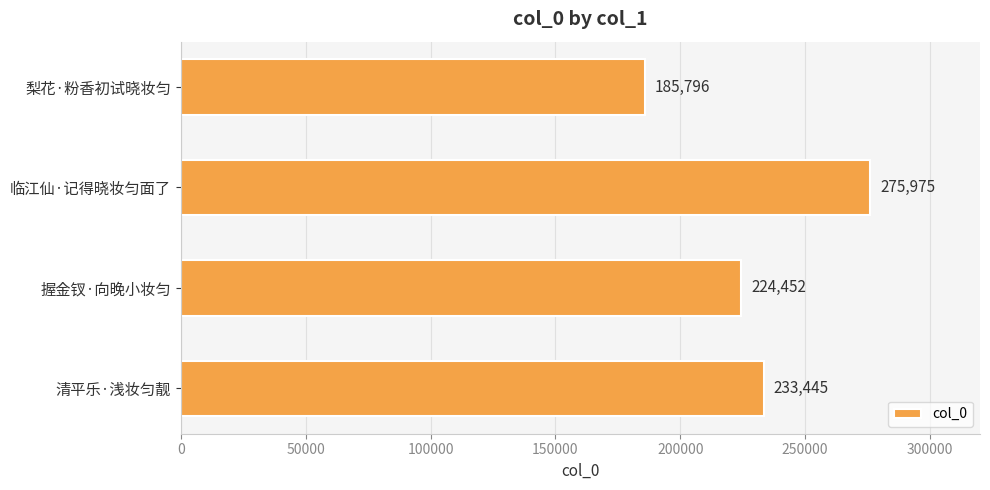

List the labels in order of value, smallest first.

梨花·粉香初试晓妆匀, 握金钗·向晚小妆匀, 清平乐·浅妆匀靓, 临江仙·记得晓妆匀面了